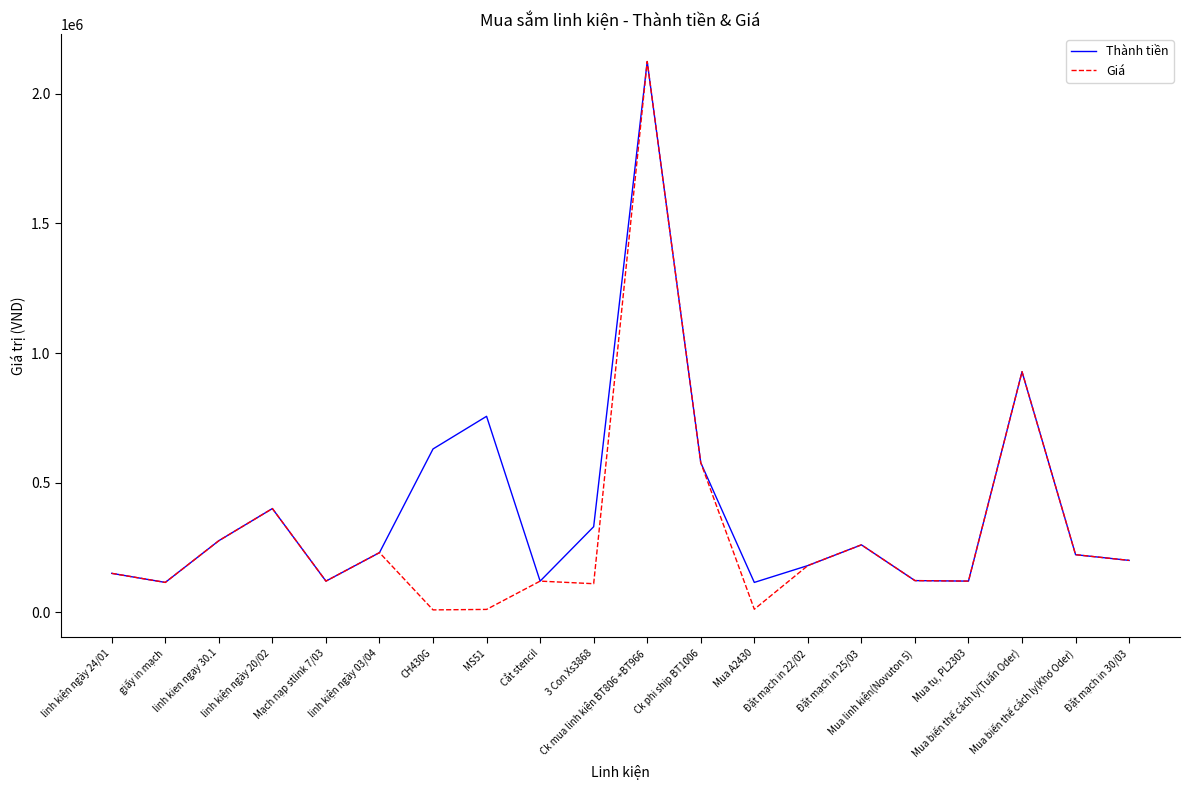

Which series has the widest spread of values?

Giá